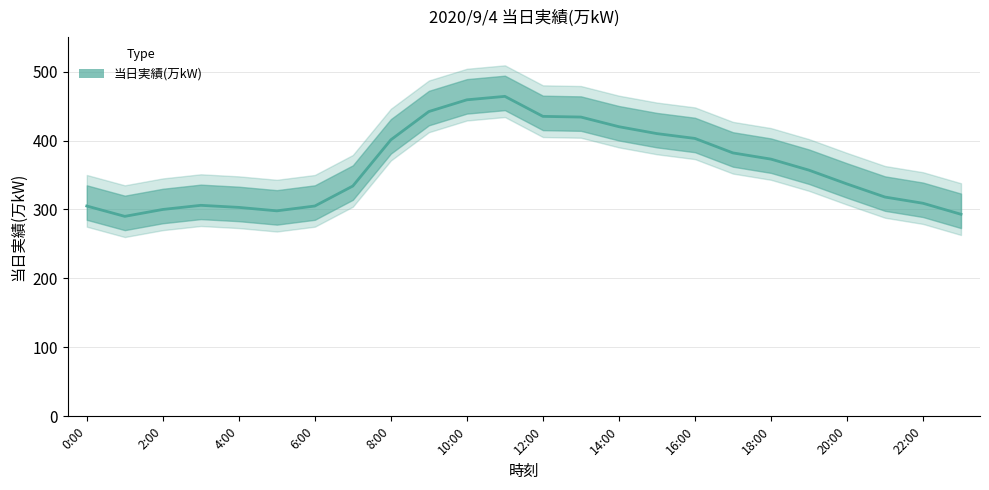

What is the maximum value shown in the chart?

464